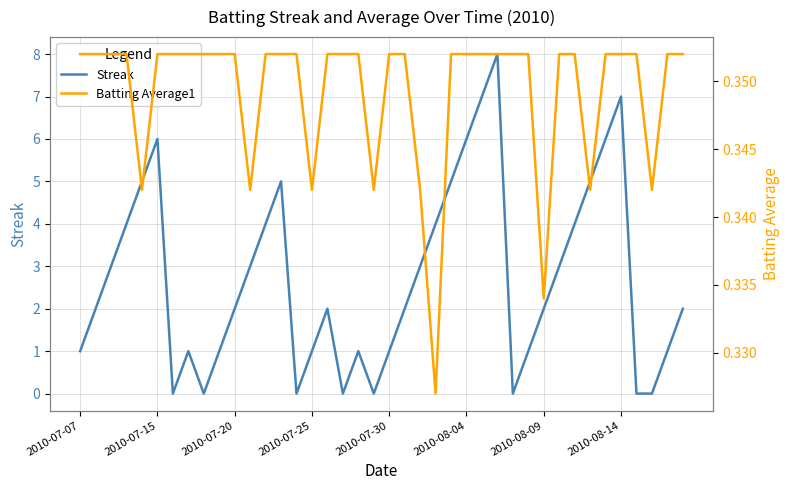

At which label does Batting Average1 reach its peak?

2010-07-07